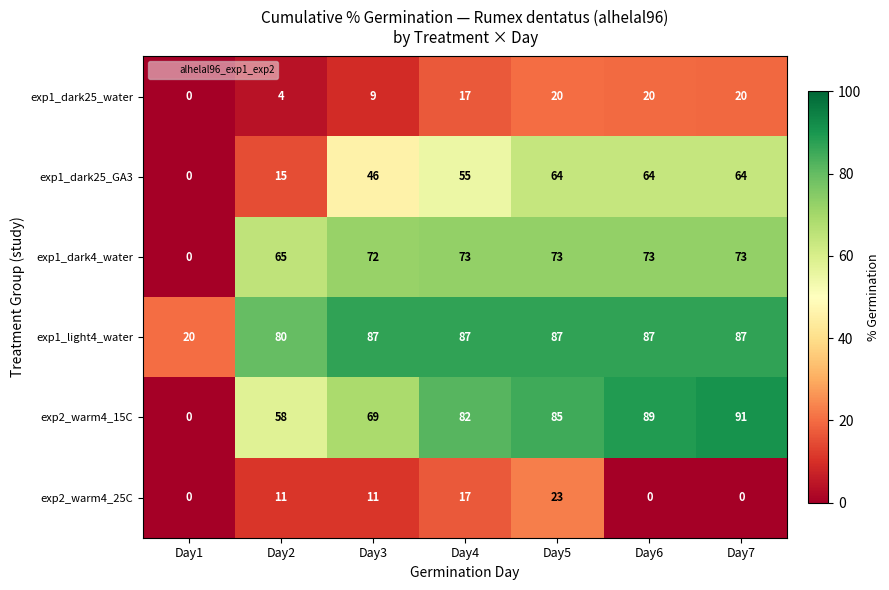

How many categories are shown in the chart?

7